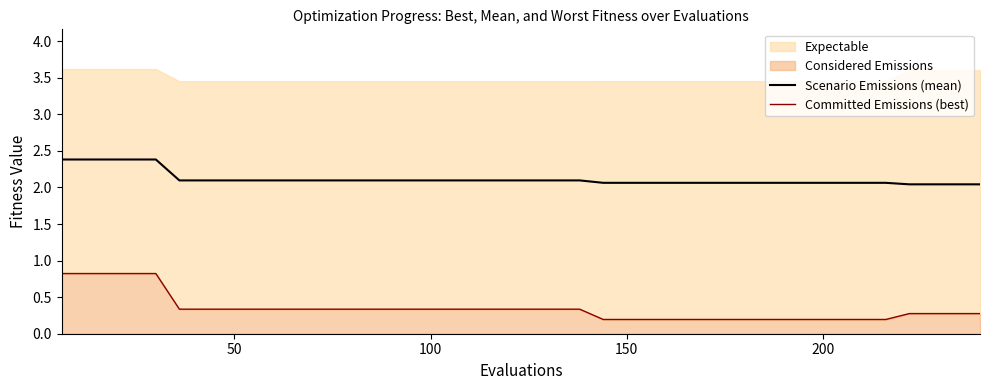

What is the maximum value for Scenario Emissions (mean)?

2.4